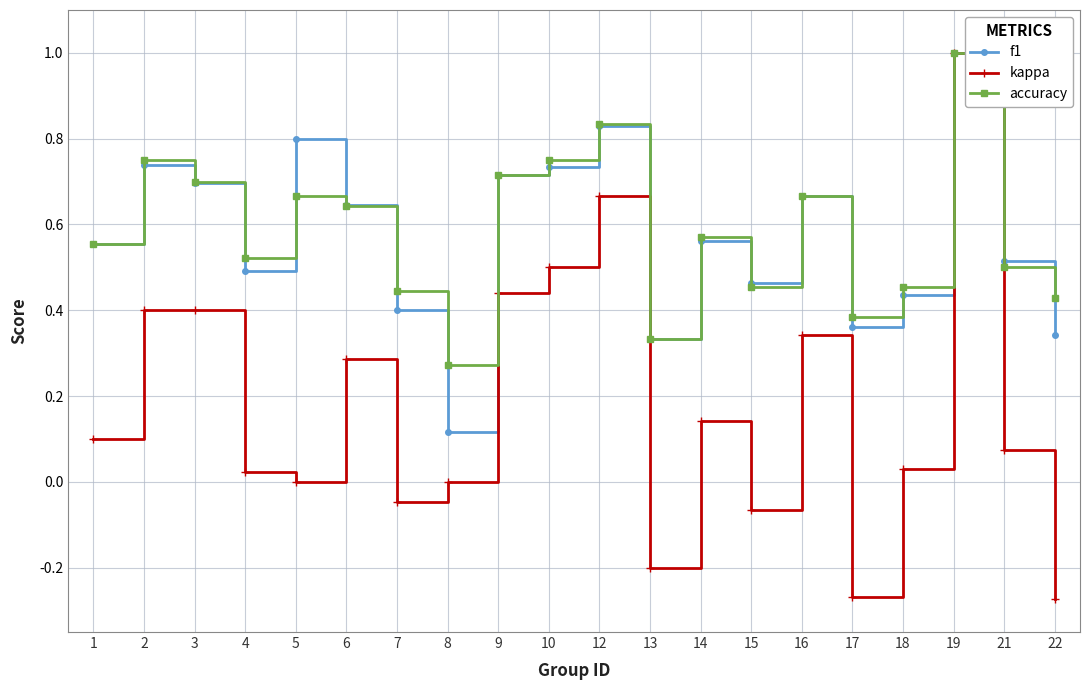

What are all the series names shown in the legend?

f1, kappa, accuracy